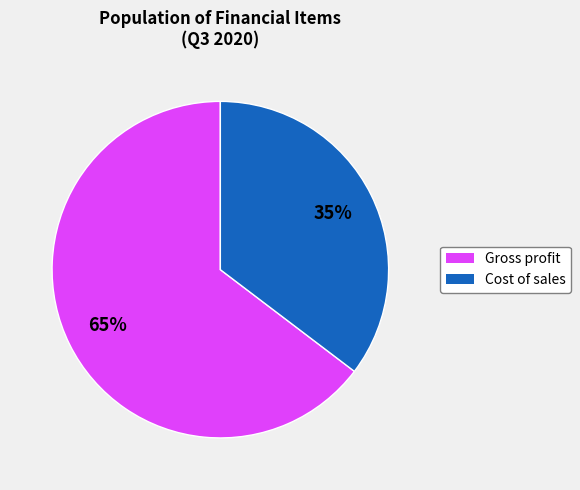

Combined, do Cost of sales and Gross profit account for over 50%?

Yes